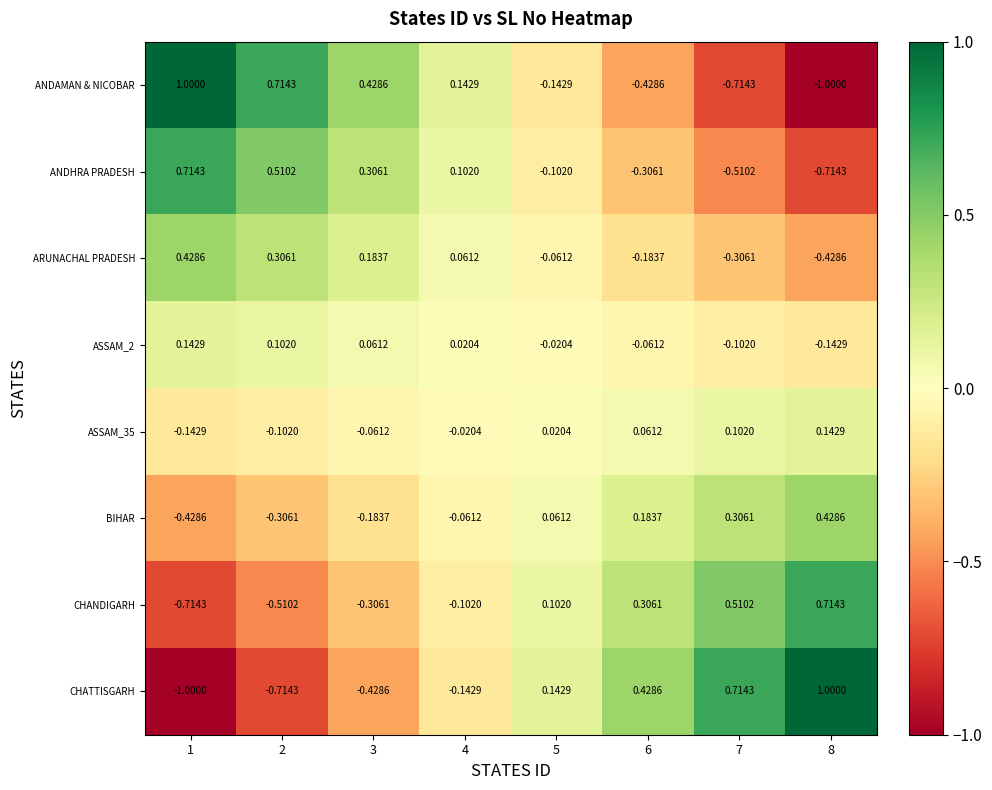

Is the value of ARUNACHAL PRADESH at 7 greater than the value of ASSAM_35 at 2?

No